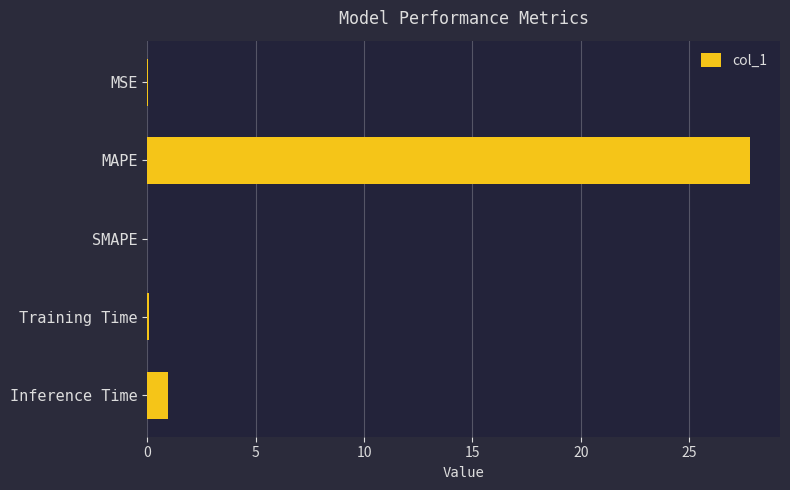

What is the sum of all values?

28.8